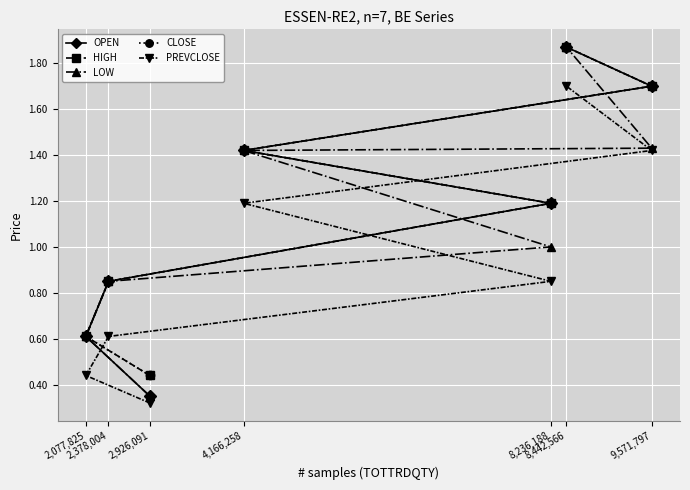

True or false: LOW has a value of 0.8 at 2,378,004.

True